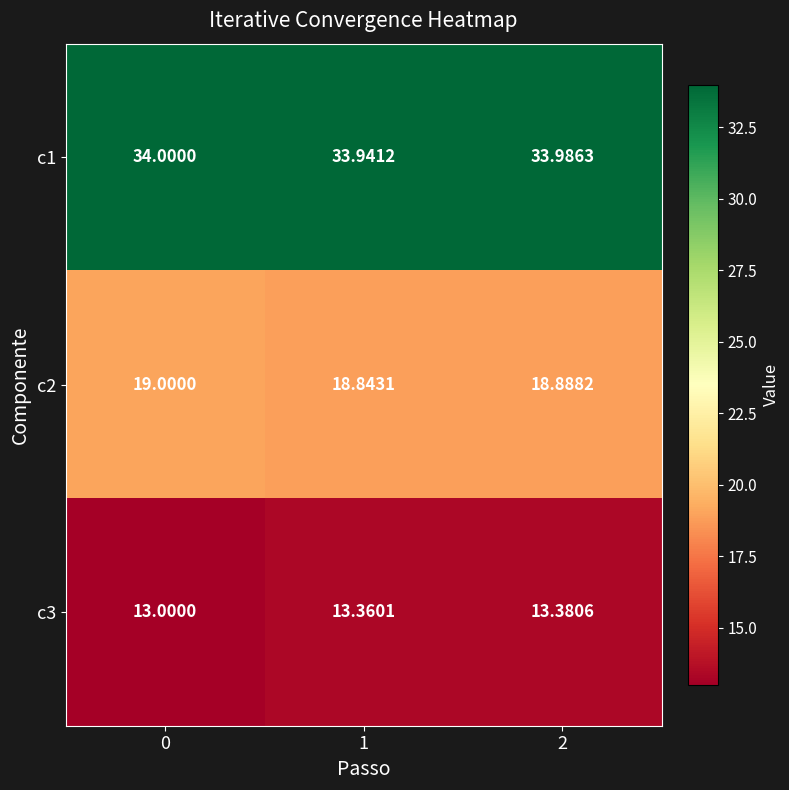

Rank the series by their average value, from lowest to highest.

c3, c2, c1